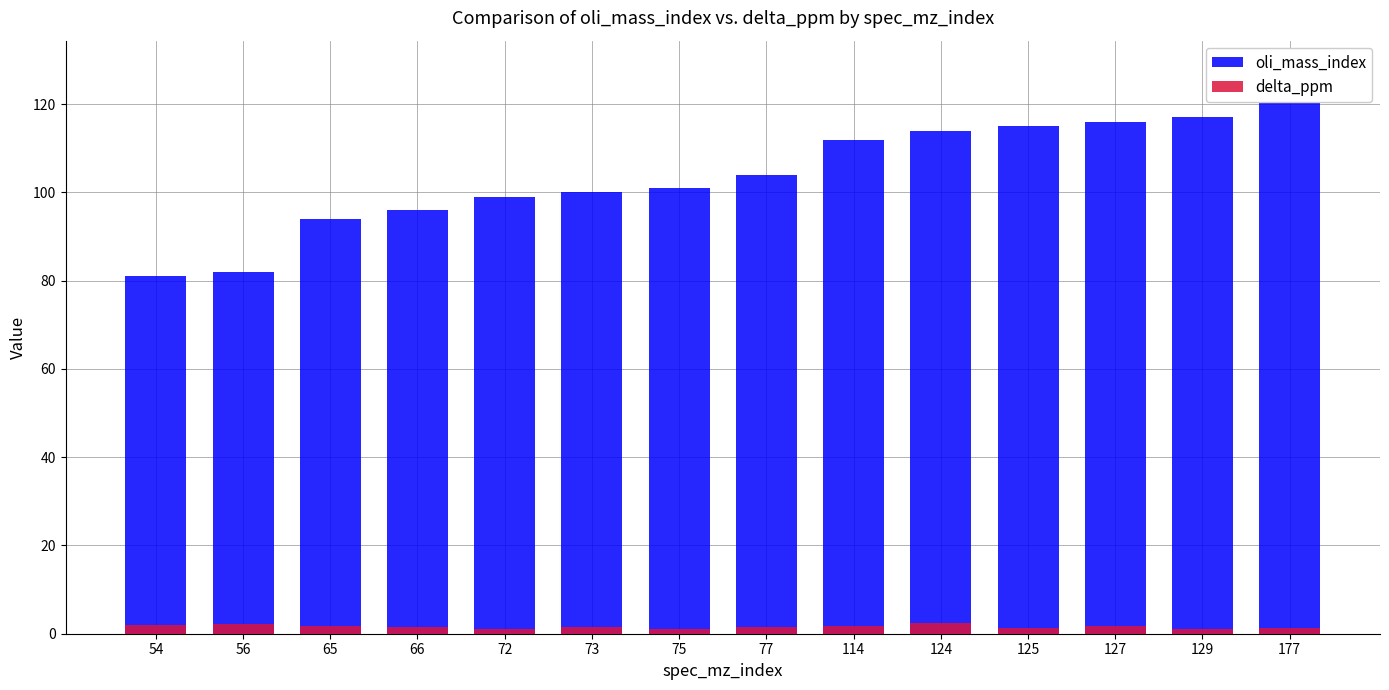

What is the total value across all series at 114?

113.8